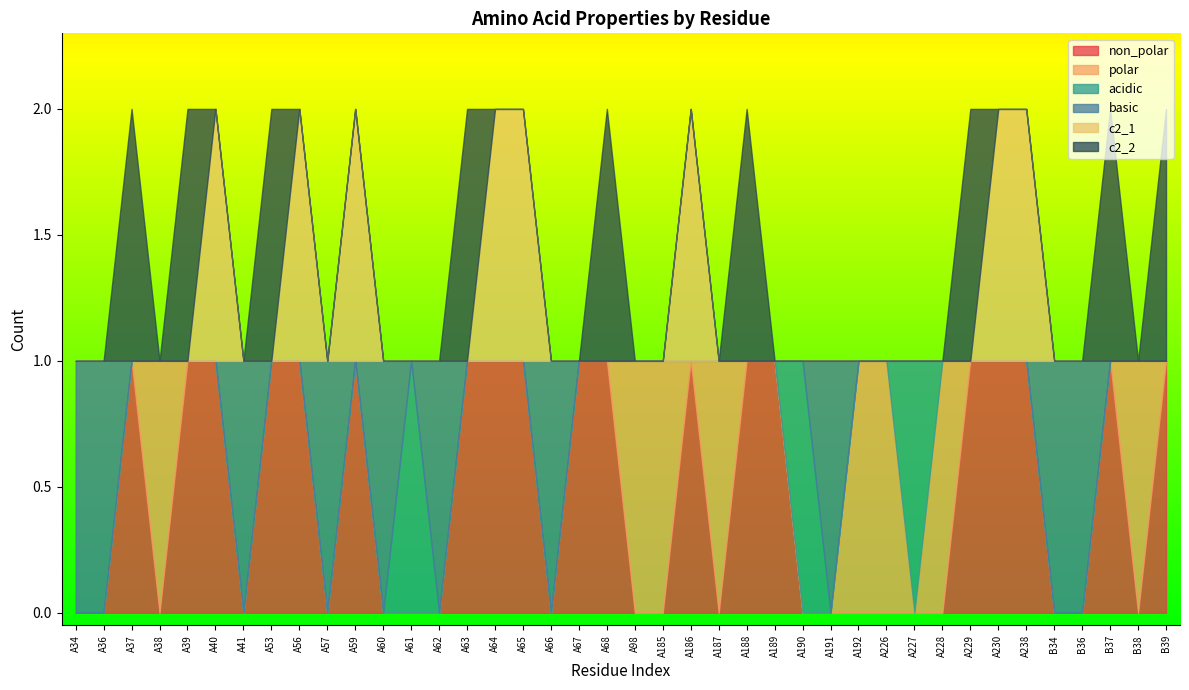

Reading right to left, extract all data points from this chart.

non_polar: 1	0	1	0	0	1	1	1	0	0	0	0	0	0	1	1	0	1	0	0	1	1	0	1	1	1	0	0	0	1	0	1	1	0	1	1	0	1	0	0
polar: 0	1	0	0	0	0	0	0	1	0	1	1	0	0	0	0	1	0	1	1	0	0	0	0	0	0	0	0	0	0	0	0	0	0	0	0	1	0	0	0
acidic: 0	0	0	0	0	0	0	0	0	1	0	0	0	1	0	0	0	0	0	0	0	0	0	0	0	0	0	1	0	0	0	0	0	0	0	0	0	0	0	0
basic: 0	0	0	1	1	0	0	0	0	0	0	0	1	0	0	0	0	0	0	0	0	0	1	0	0	0	1	0	1	0	1	0	0	1	0	0	0	0	1	1
c2_1: 0	0	0	0	0	1	1	0	0	0	0	0	0	0	0	0	0	1	0	0	0	0	0	1	1	0	0	0	0	1	0	1	0	0	1	0	0	0	0	0
c2_2: 1	0	1	0	0	0	0	1	0	0	0	0	0	0	0	1	0	0	0	0	1	0	0	0	0	1	0	0	0	0	0	0	1	0	0	1	0	1	0	0